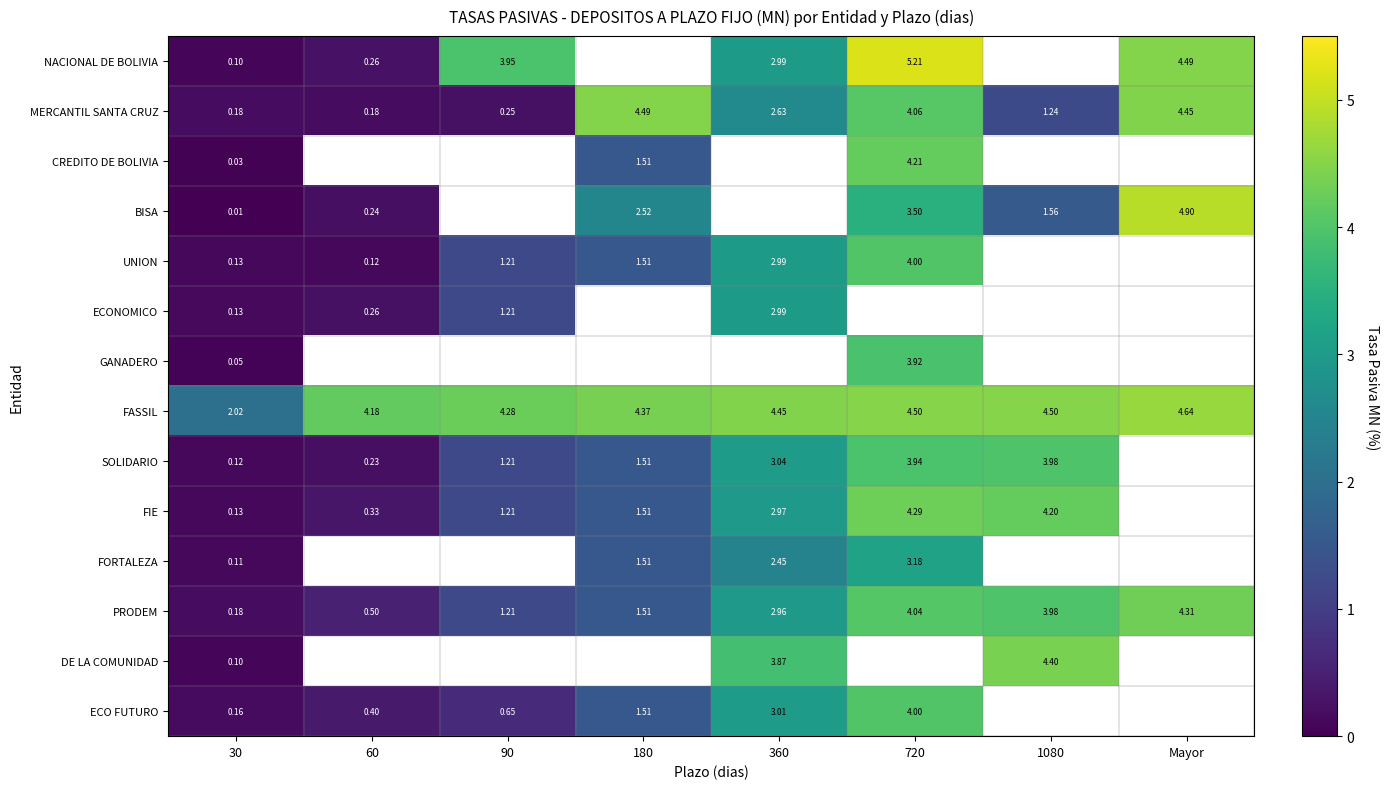

What is the spread (max minus min) of values at 720?

2.0